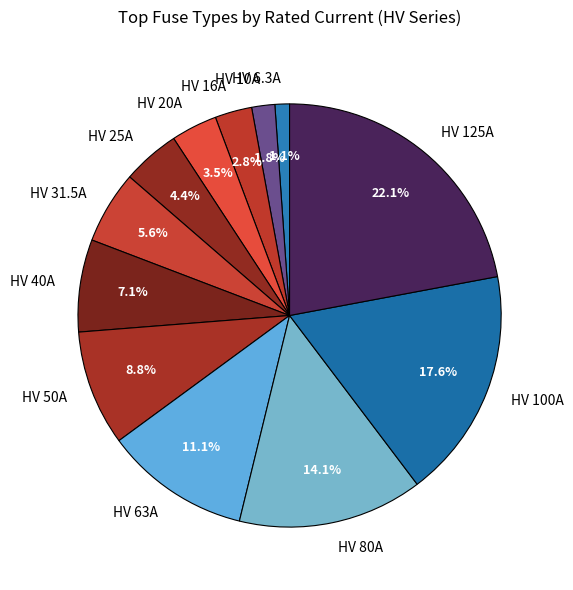

To the nearest percent, what is the average slice percentage?

8%